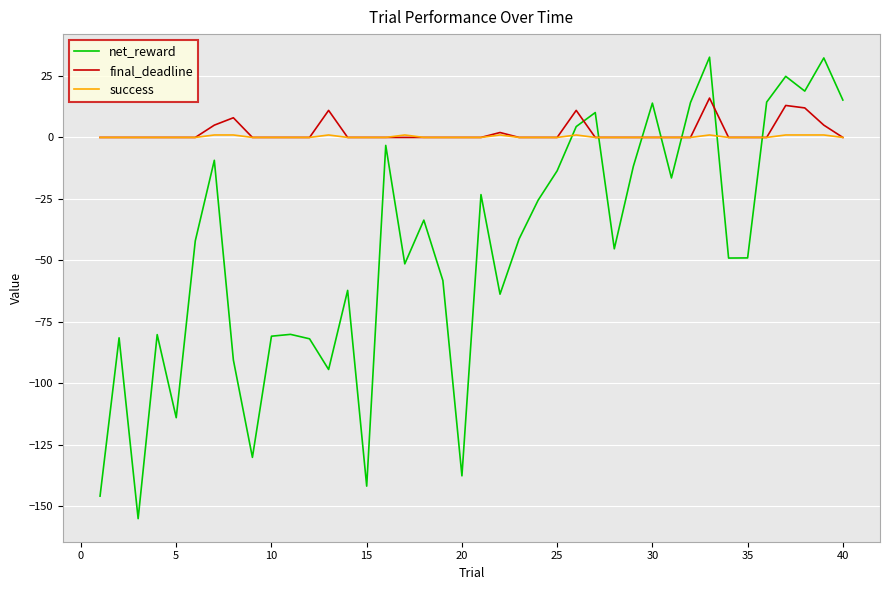

Which series has the largest range (max minus min)?

net_reward